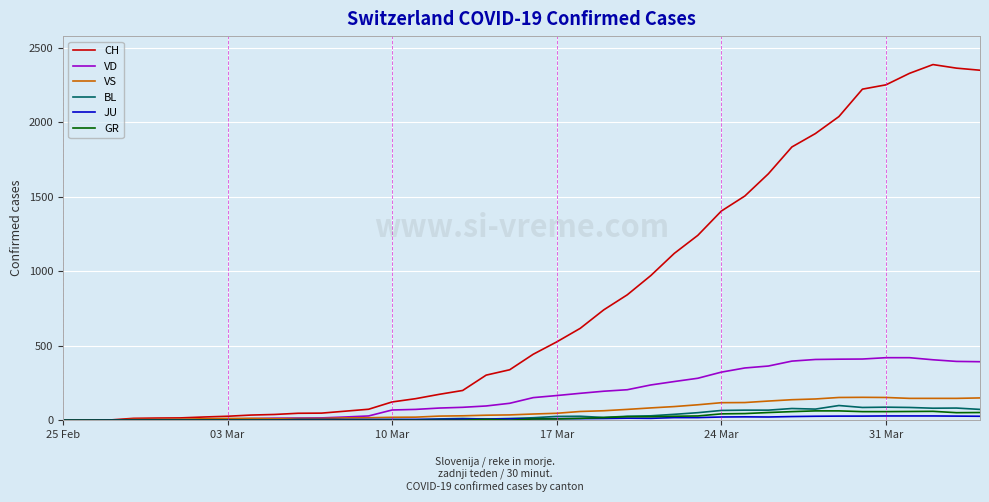

Which series has the largest range (max minus min)?

CH